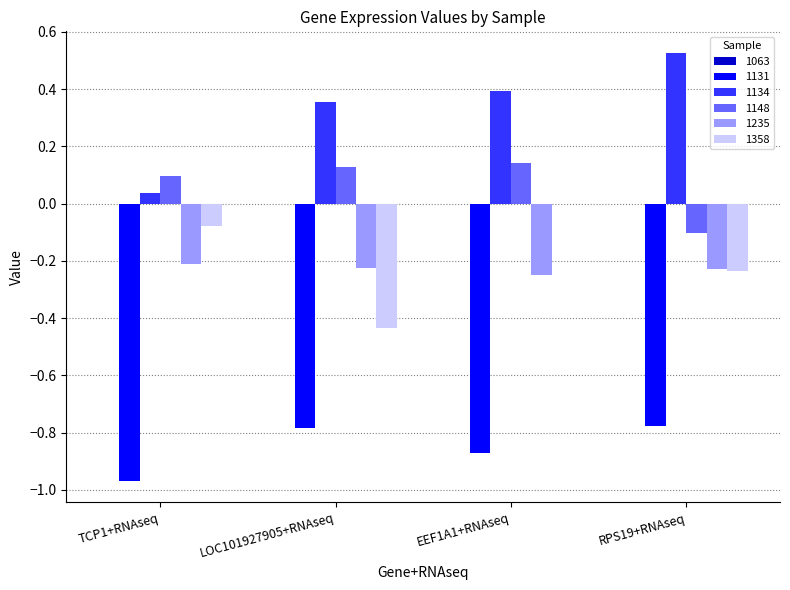

Are the bars grouped side by side (vs. stacked)?

Yes